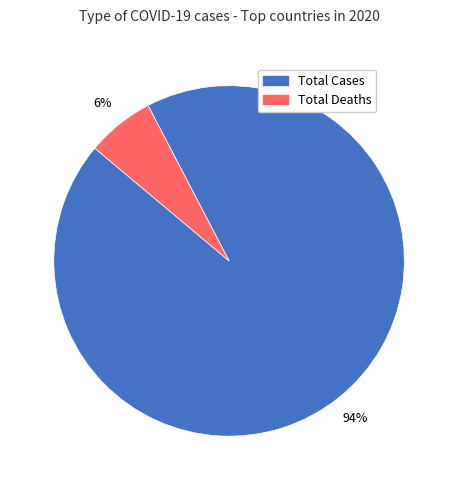

Is there any slice that represents more than half of the pie?

Yes